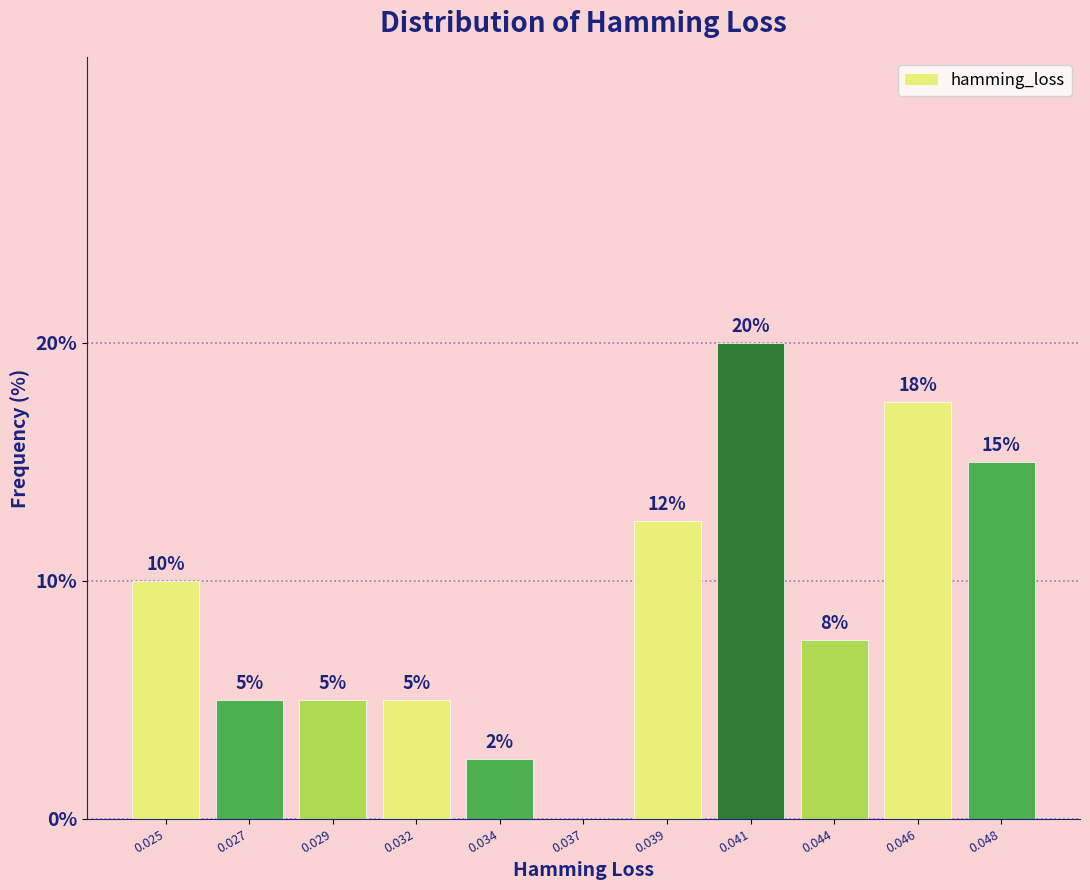

What is the ratio of the value at 0.048 to the value at 0.027?

3.0